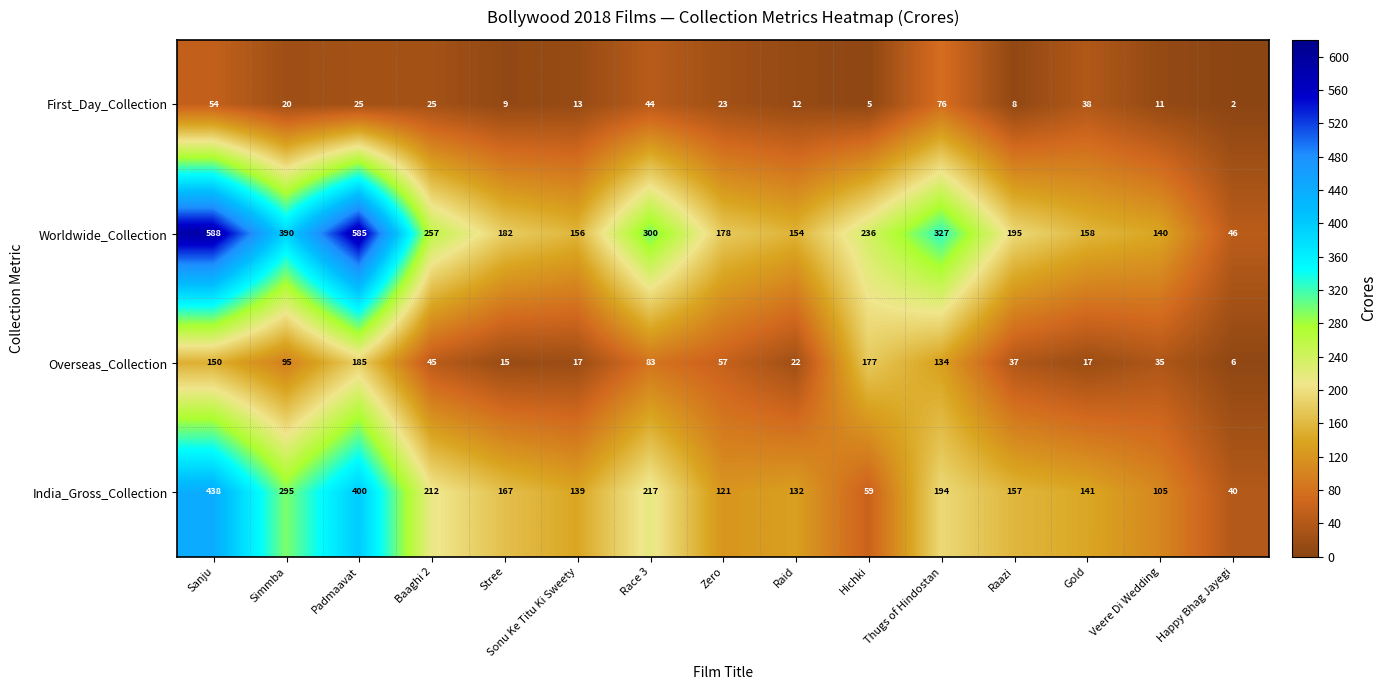

What is the total value across all series at Raid?

320